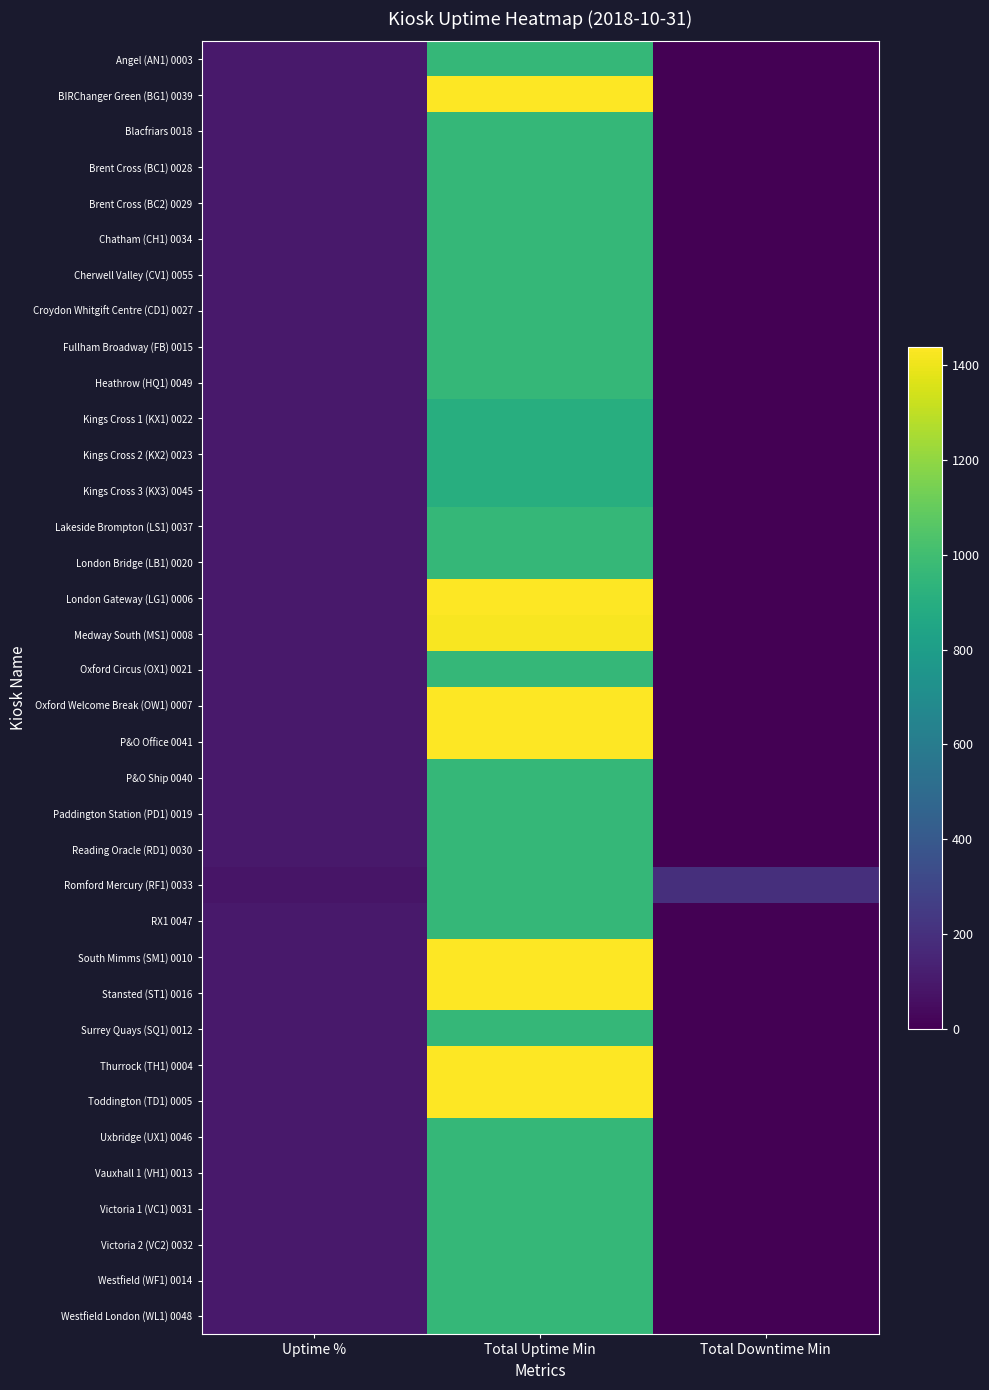

At Total Downtime Min, list the series in order from smallest to largest.

Angel (AN1) 0003, BIRChanger Green (BG1) 0039, Blacfriars 0018, Brent Cross (BC1) 0028, Brent Cross (BC2) 0029, Chatham (CH1) 0034, Cherwell Valley (CV1) 0055, Croydon Whitgift Centre (CD1) 0027, Fullham Broadway (FB) 0015, Heathrow (HQ1) 0049, Kings Cross 1 (KX1) 0022, Kings Cross 2 (KX2) 0023, Kings Cross 3 (KX3) 0045, Lakeside Brompton (LS1) 0037, London Bridge (LB1) 0020, London Gateway (LG1) 0006, Medway South (MS1) 0008, Oxford Circus (OX1) 0021, Oxford Welcome Break (OW1) 0007, P&O Office 0041, P&O Ship 0040, Paddington Station (PD1) 0019, Reading Oracle (RD1) 0030, RX1 0047, South Mimms (SM1) 0010, Stansted (ST1) 0016, Surrey Quays (SQ1) 0012, Thurrock (TH1) 0004, Toddington (TD1) 0005, Uxbridge (UX1) 0046, Vauxhall 1 (VH1) 0013, Victoria 1 (VC1) 0031, Victoria 2 (VC2) 0032, Westfield (WF1) 0014, Westfield London (WL1) 0048, Romford Mercury (RF1) 0033